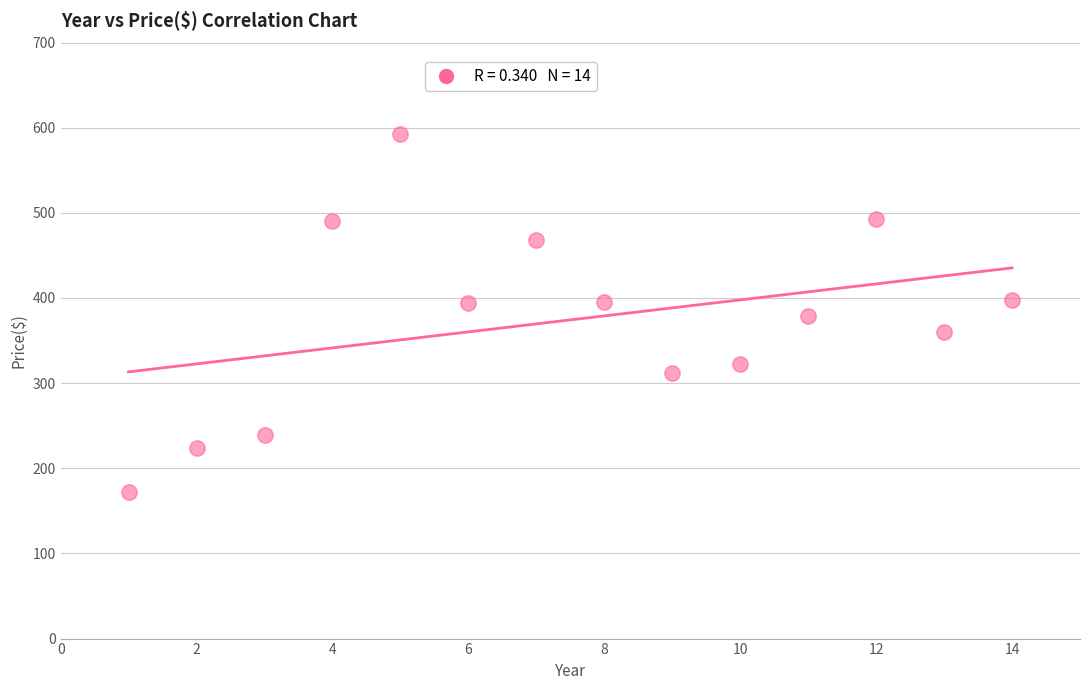

What is the range of Y values (max minus min)?

421